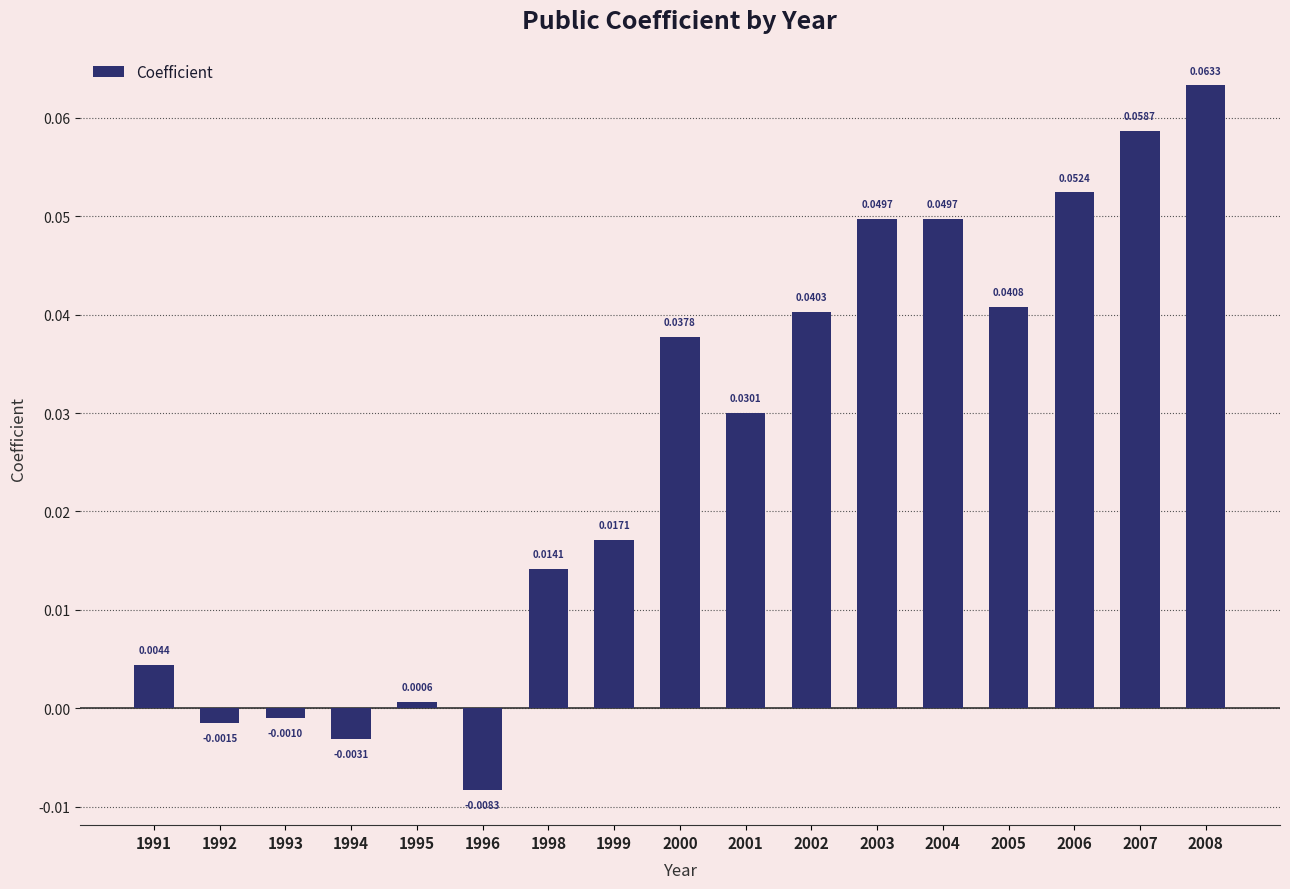

Which has a higher value, 1995 or 2006?

2006